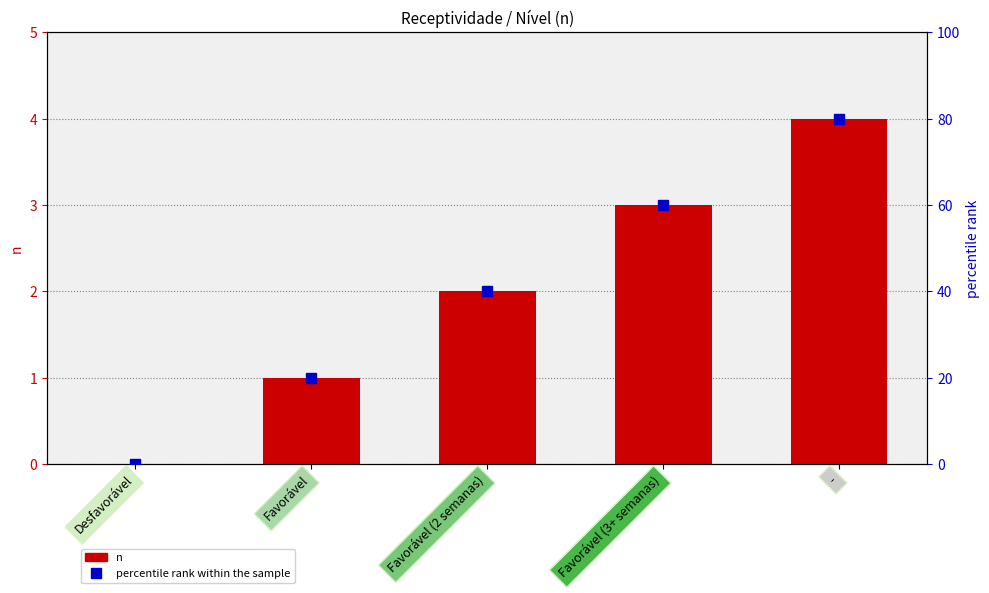

Are the bars horizontal?

No